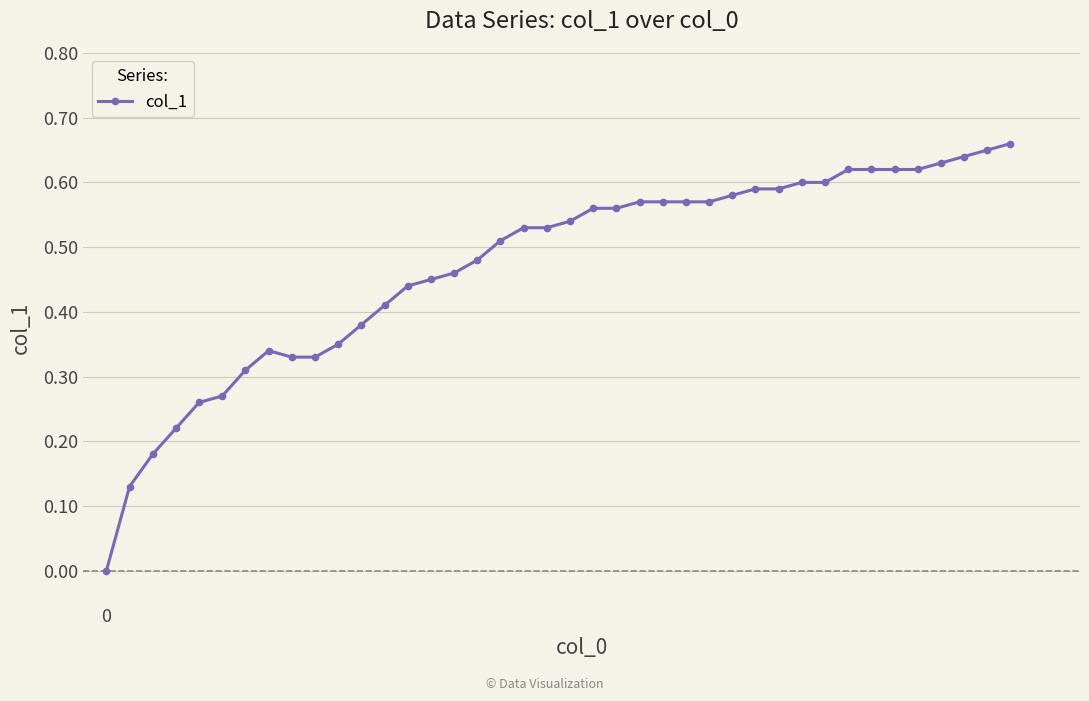

Count the number of values greater than 0.

39